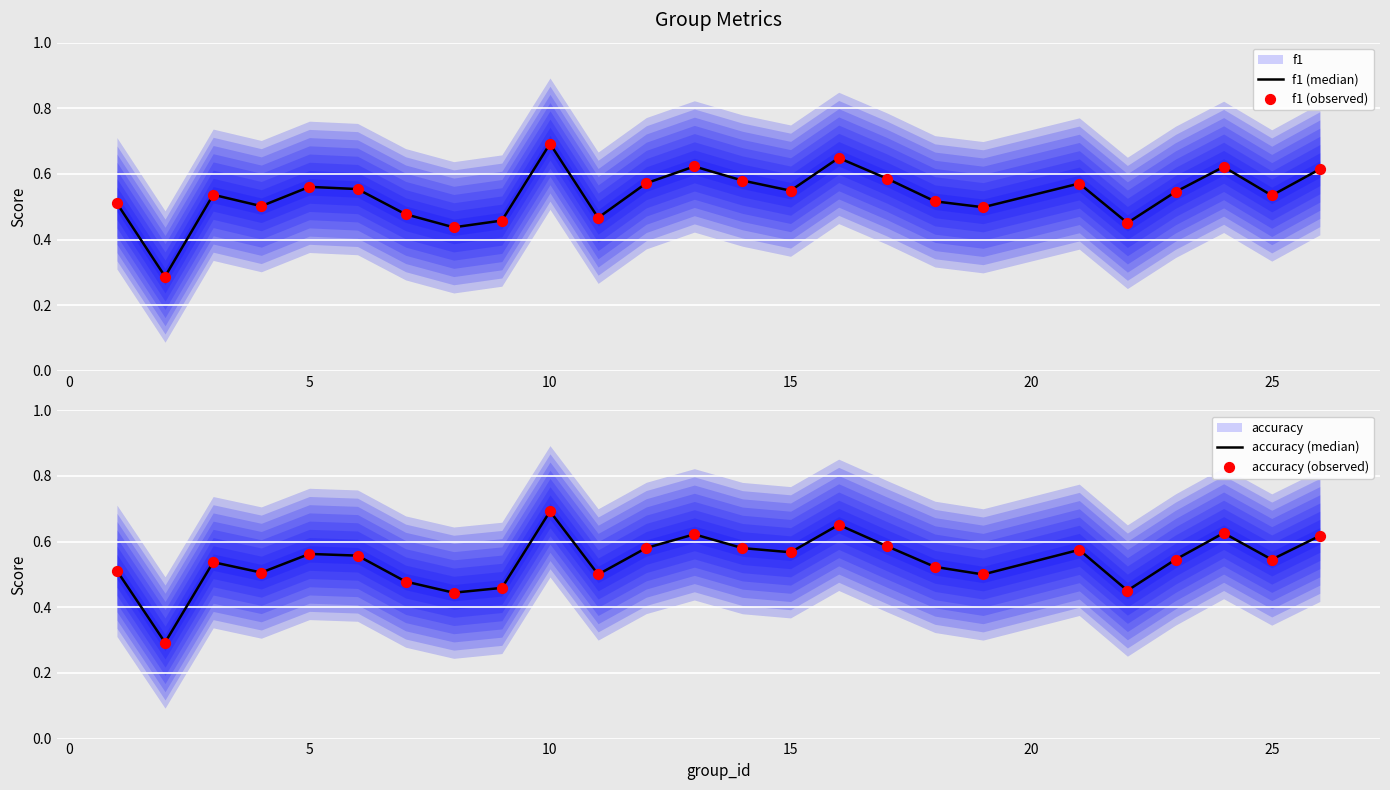

Is the value of f1 (median) at 11 greater than the value of accuracy (observed) at 20?

Yes